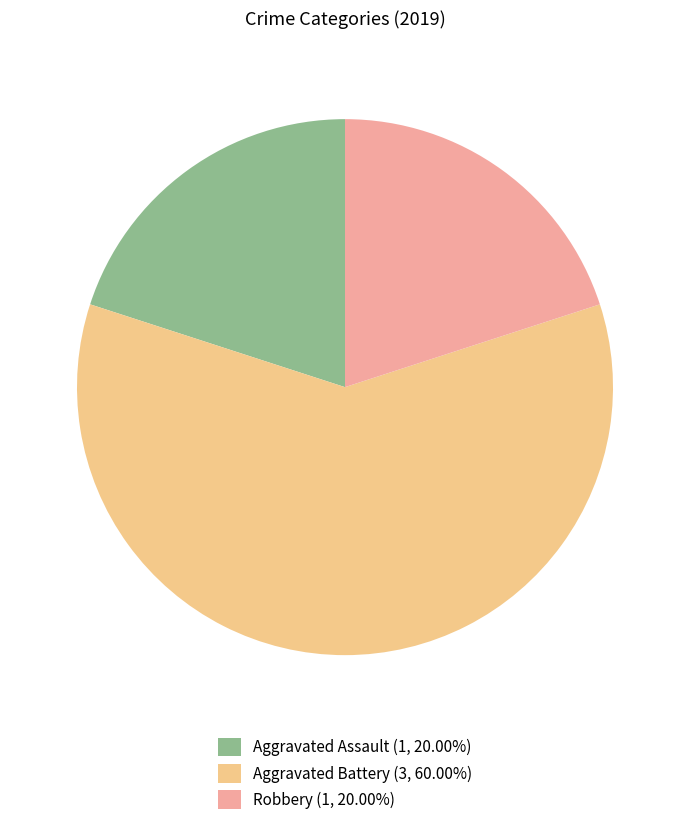

Combined, do Aggravated Battery (3, 60.00%) and Robbery (1, 20.00%) account for over 50%?

Yes